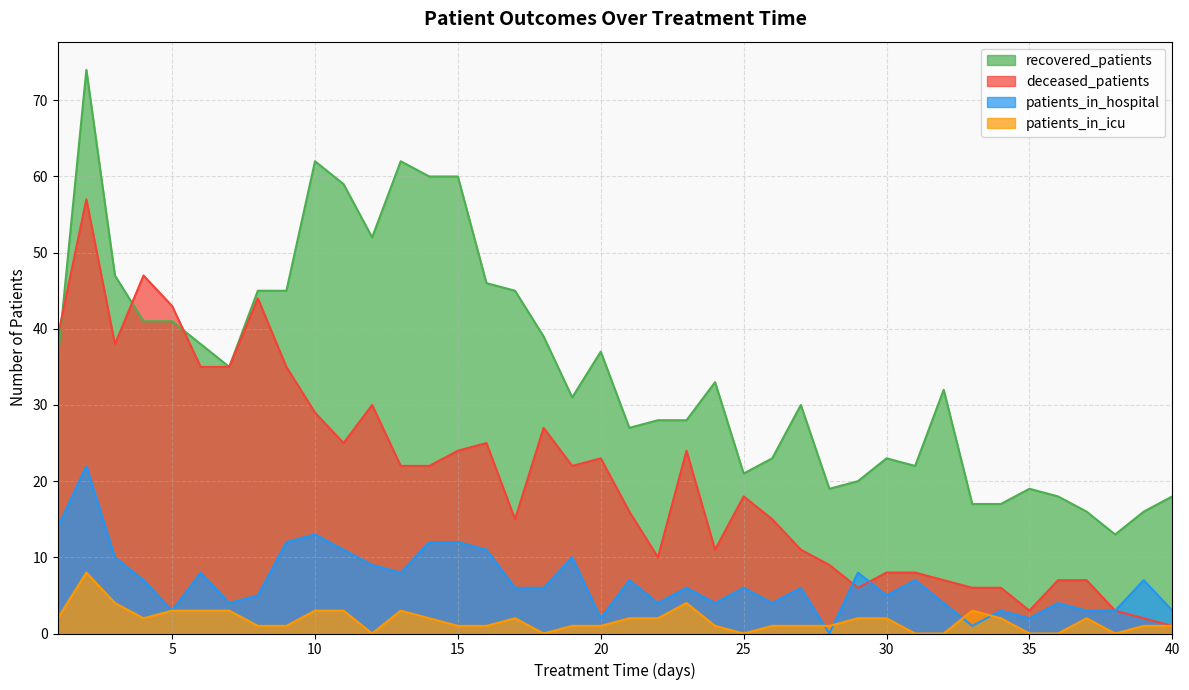

List the labels in order of deceased_patients value, smallest first.

40, 39, 35, 38, 29, 33, 34, 32, 36, 37, 30, 31, 28, 22, 24, 27, 17, 26, 21, 25, 13, 14, 19, 20, 15, 23, 11, 16, 18, 10, 12, 6, 7, 9, 3, 1, 5, 8, 4, 2